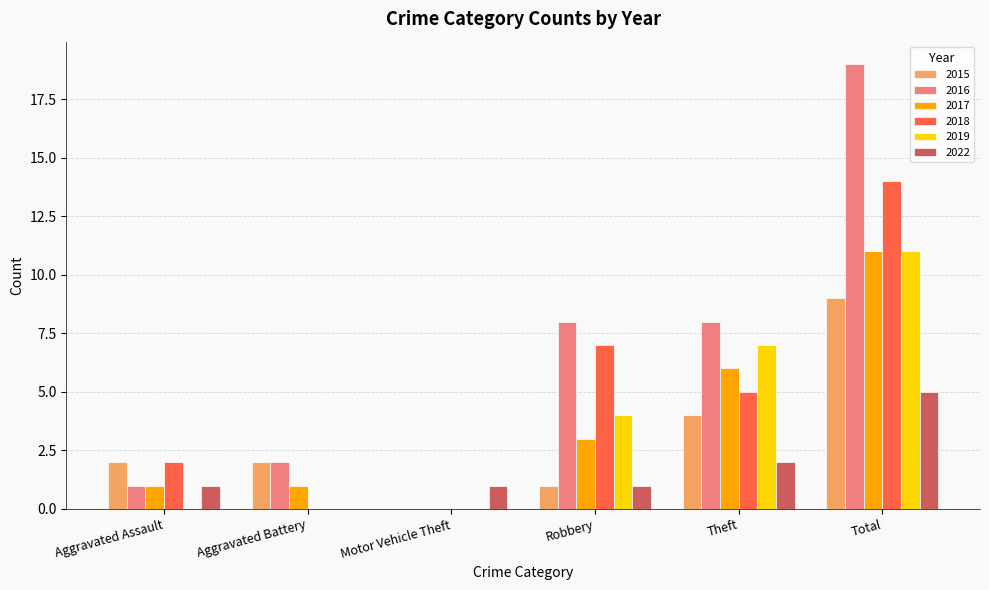

At which category is the sum across all series the highest?

Total